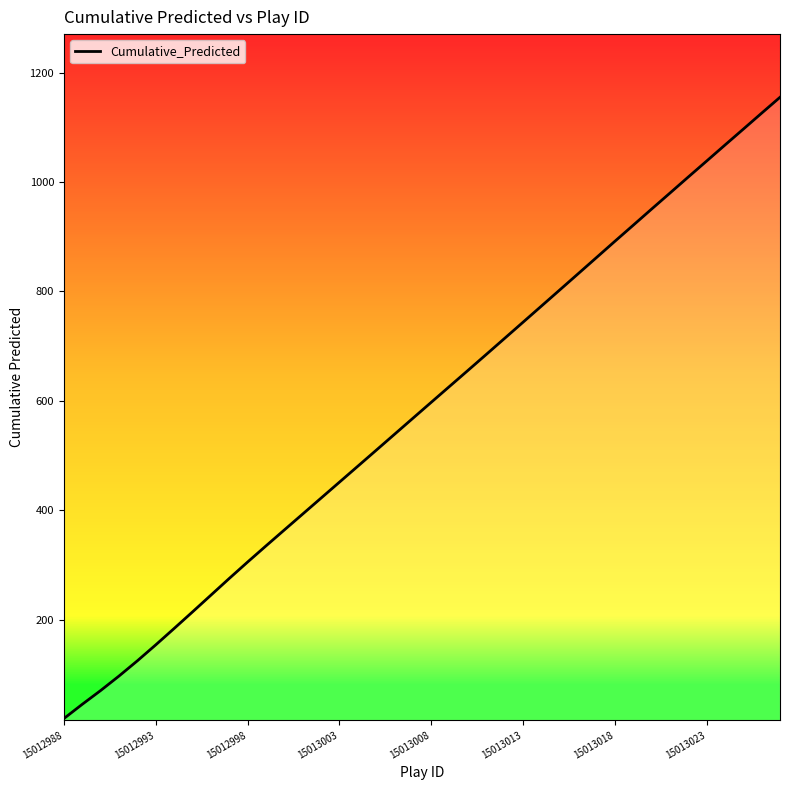

True or false: the data has more than 1 interior local peaks.

False